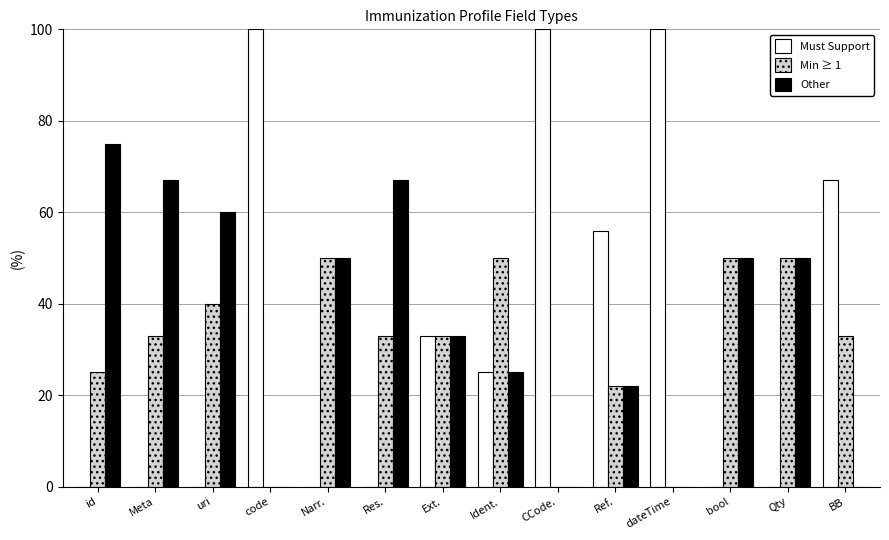

At which label is Min ≥ 1 closest to 25?

id